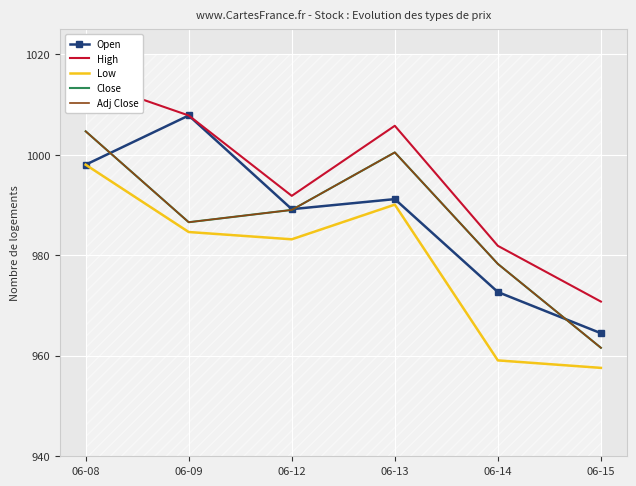

At which category does Close reach its first local peak?

06-13